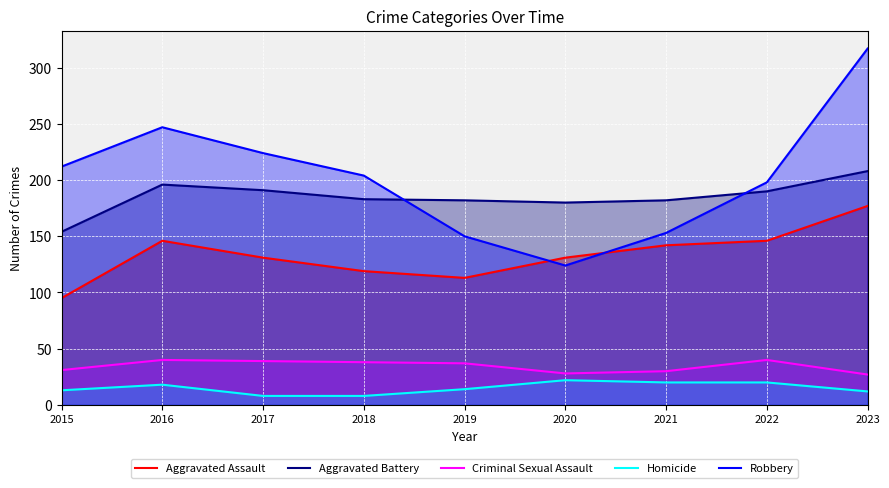

What is the smallest value displayed?

8